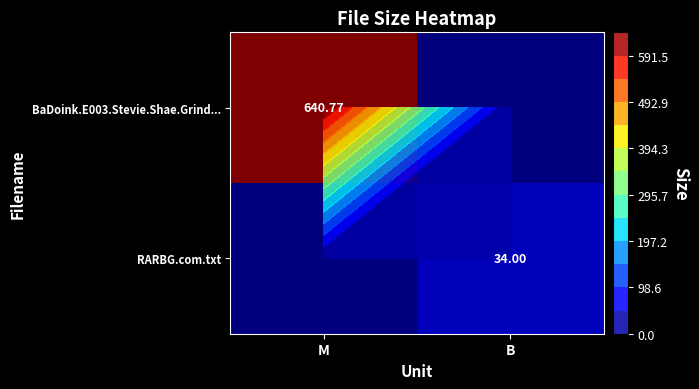

At which label is RARBG.com.txt closest to 17?

M